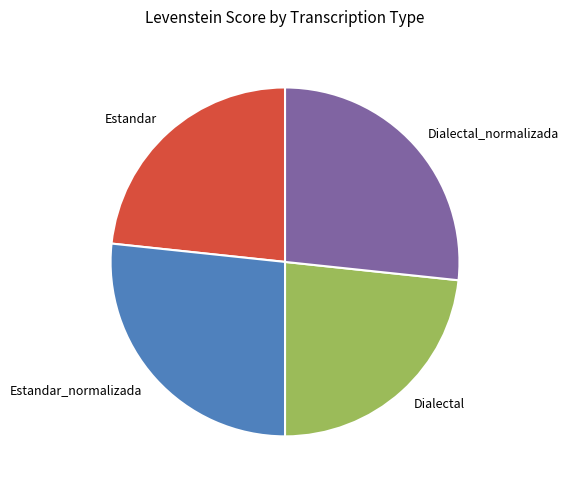

Is there a majority slice in this chart?

No